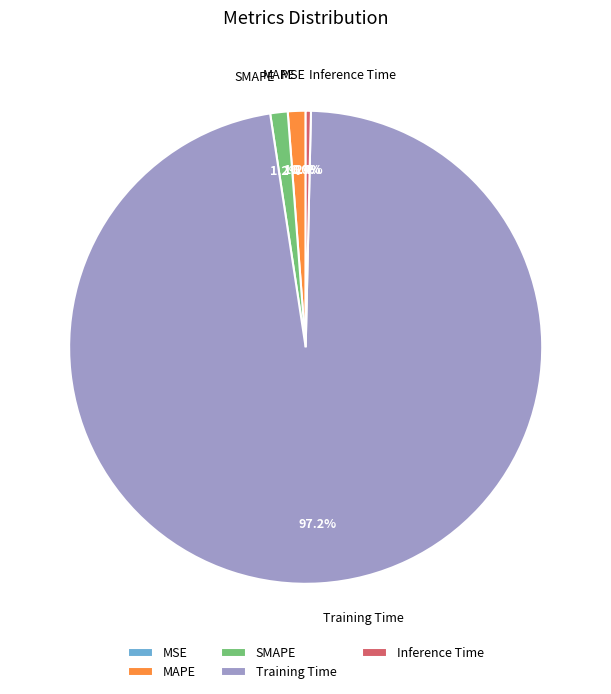

What is the largest slice in the pie chart?

Training Time